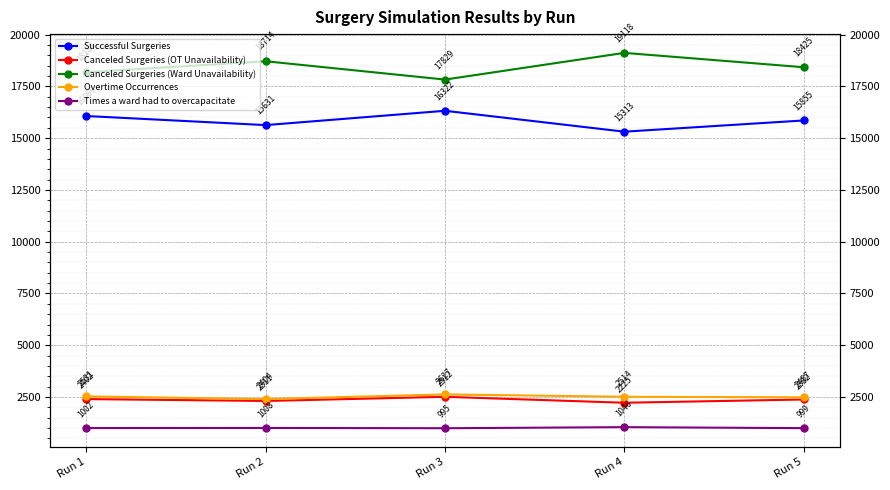

Reading left to right, transcribe all the data shown in this chart.

Successful Surgeries: Run 1=16069	Run 2=15631	Run 3=16322	Run 4=15313	Run 5=15855
Canceled Surgeries (OT Unavailability): Run 1=2402	Run 2=2311	Run 3=2512	Run 4=2225	Run 5=2382
Canceled Surgeries (Ward Unavailability): Run 1=18184	Run 2=18714	Run 3=17829	Run 4=19118	Run 5=18425
Overtime Occurrences: Run 1=2531	Run 2=2404	Run 3=2627	Run 4=2514	Run 5=2487
Times a ward had to overcapacitate: Run 1=1002	Run 2=1008	Run 3=995	Run 4=1046	Run 5=999